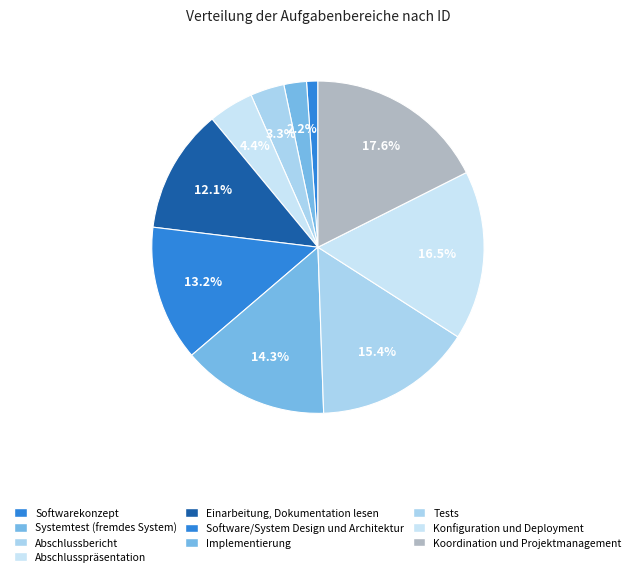

Combined, what portion of the pie is Abschlussbericht and Abschlusspräsentation?

7.7%